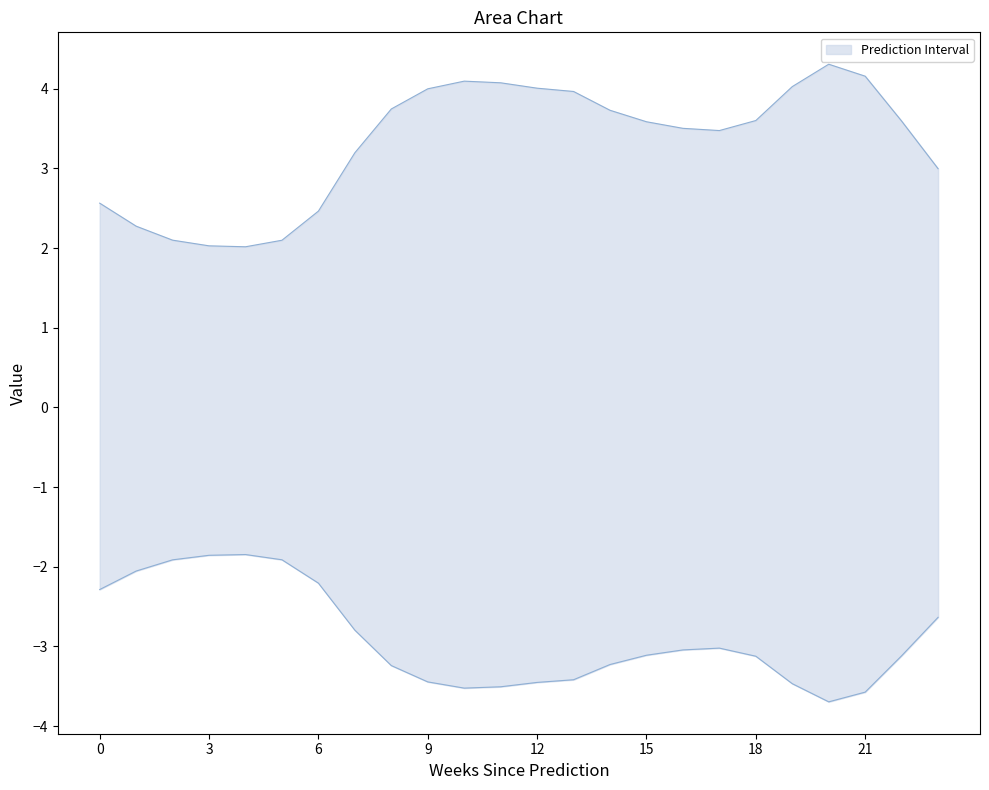

The col_4 series shows 3.2 at 4. True or false?

False